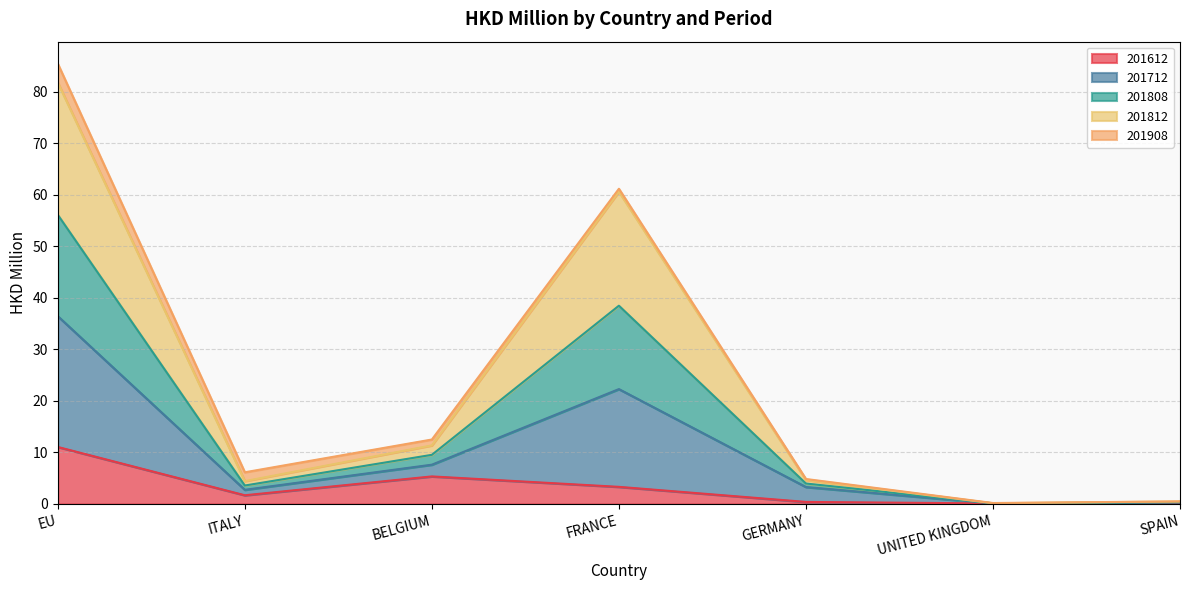

At which category is the sum across all series the highest?

EU